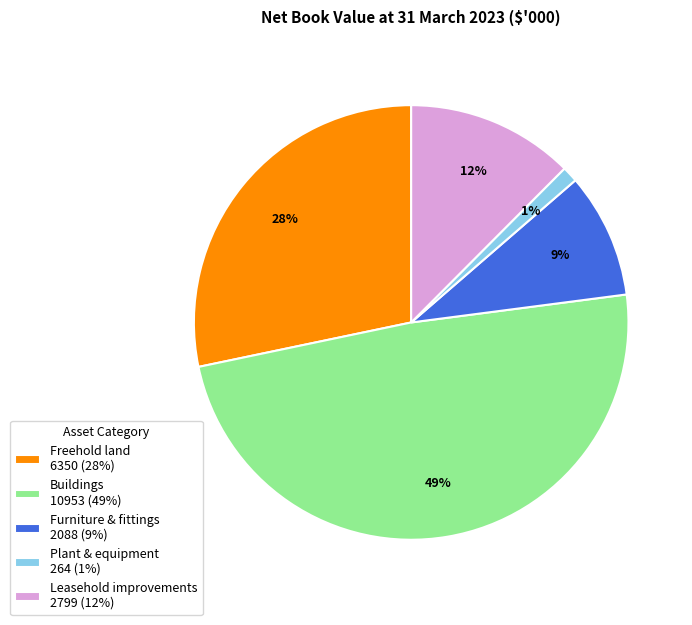

Is there any slice that represents more than half of the pie?

No